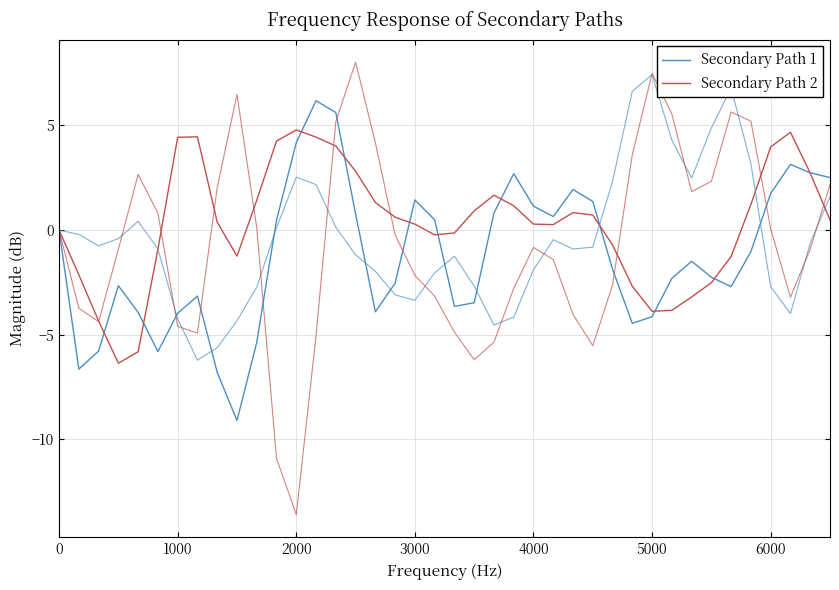

What is the value of the Secondary Path 2 point at the 6th from the left?

-0.9